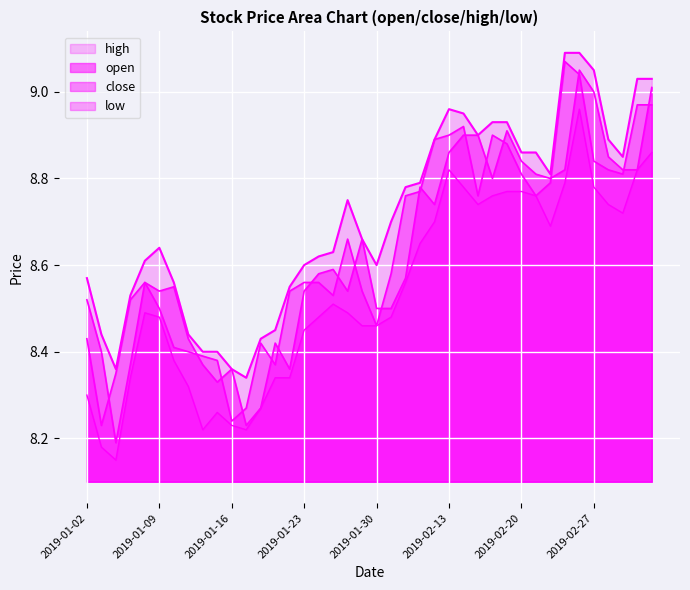

Does the chart display data point markers on the line(s)?

No